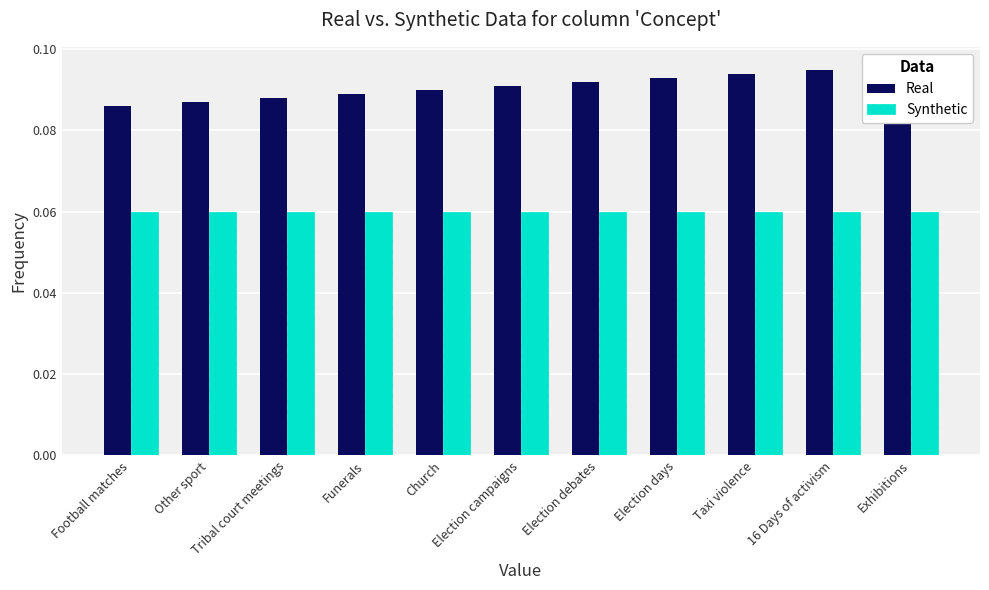

Count the Real values in the range 0 to 1.

11